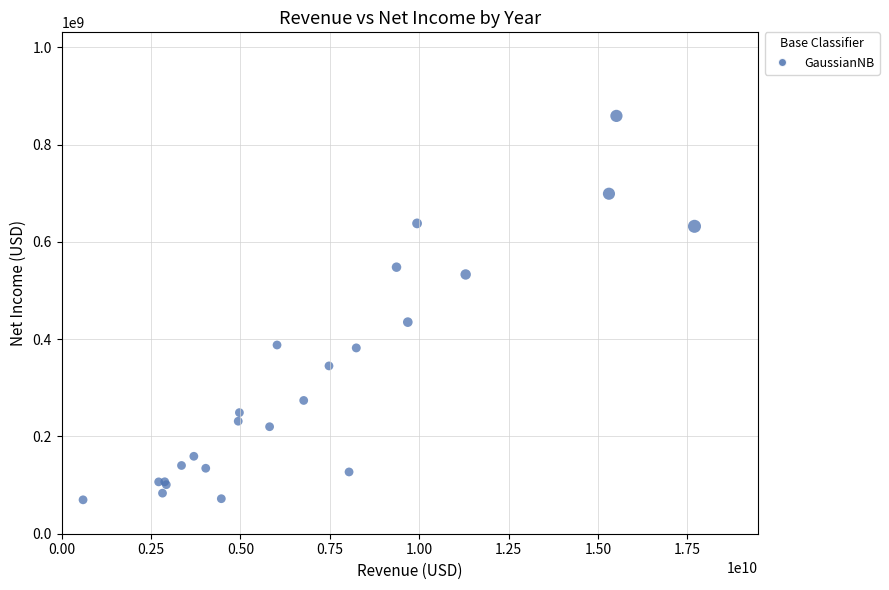

What Y value in the scatter plot is closest to 464350000?

435000000